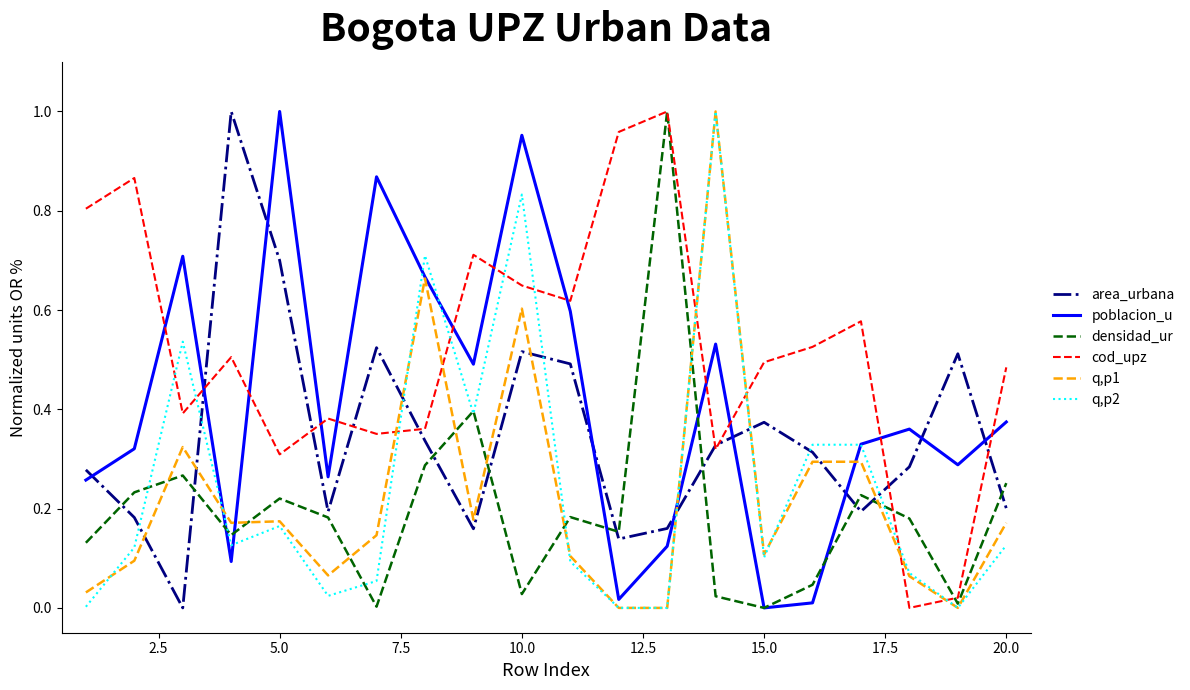

How many intersections are there between cod_upz and q,p2?

10